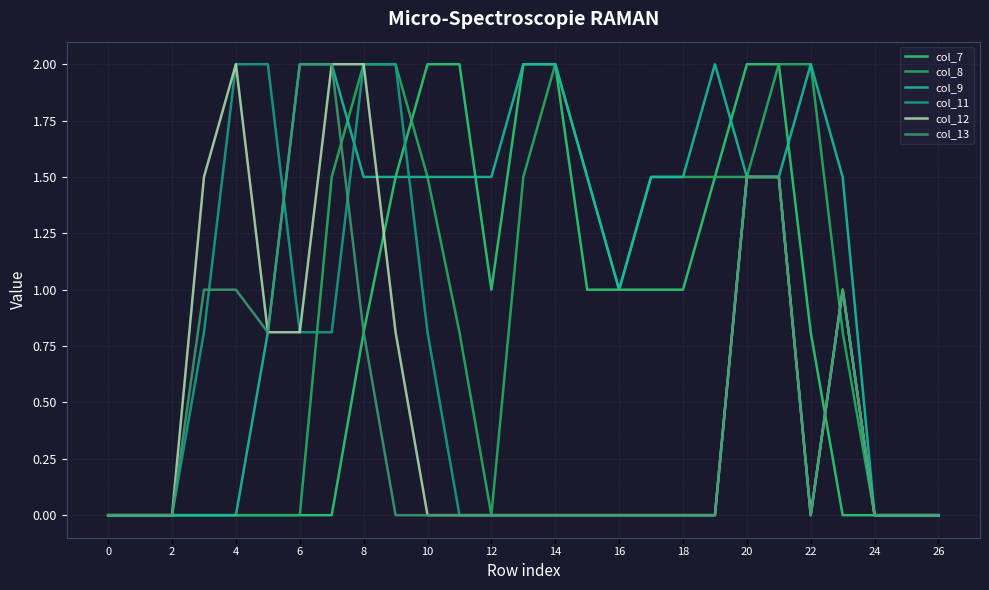

Which category has the highest value across all series?

10